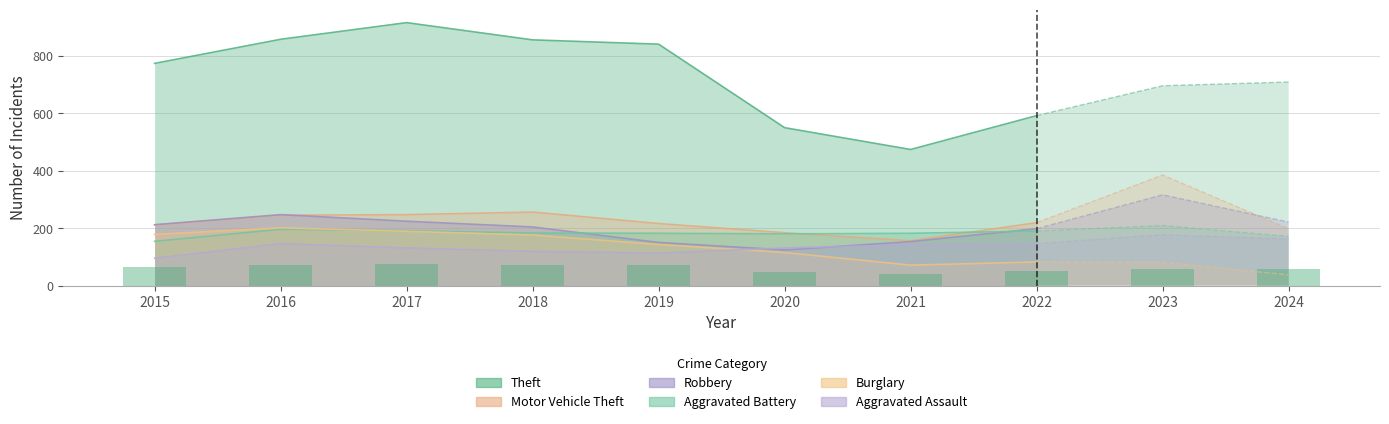

What is the total value across all series at 2018?

1794